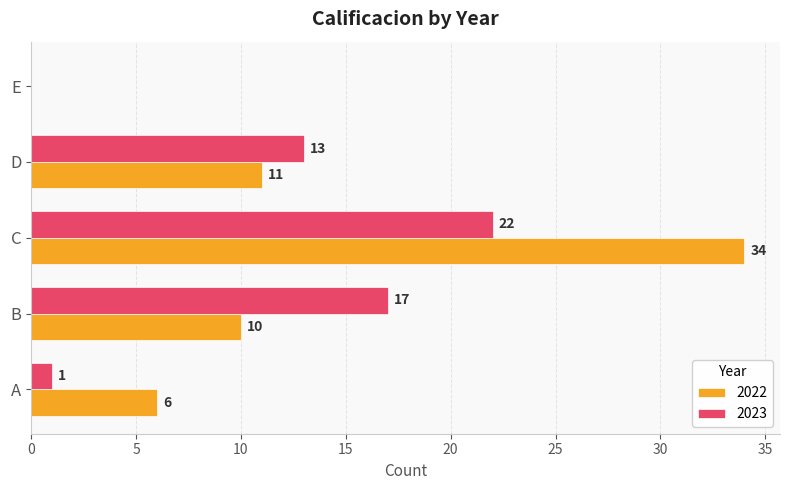

What are all the series names shown in the legend?

2022, 2023